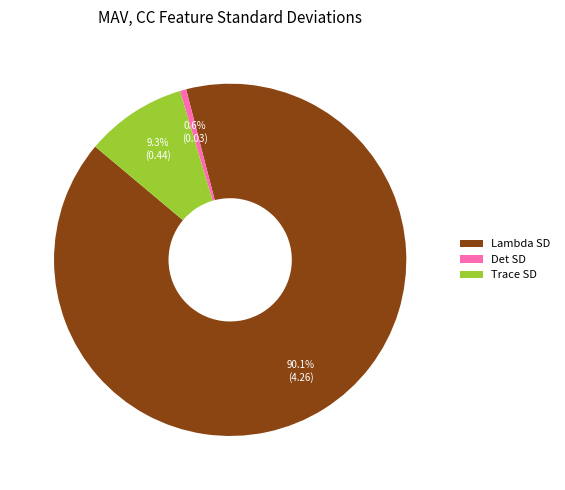

To the nearest percent, what portion does Det SD represent?

1%